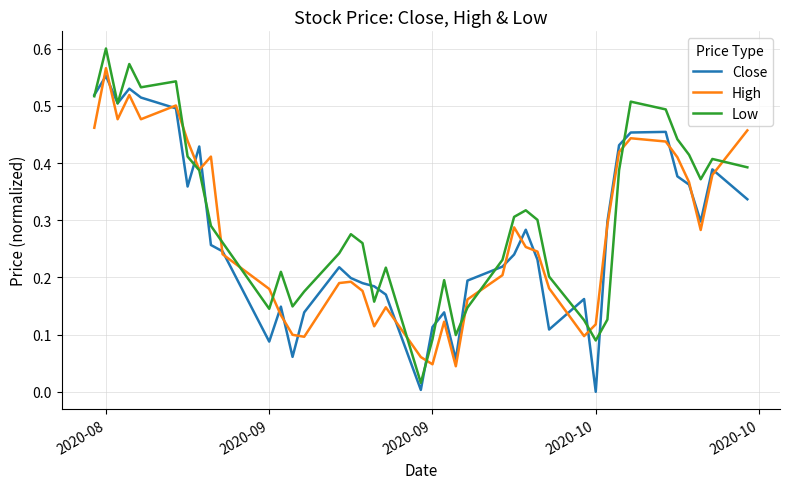

True or false: Close has more than 1 interior local peaks.

True